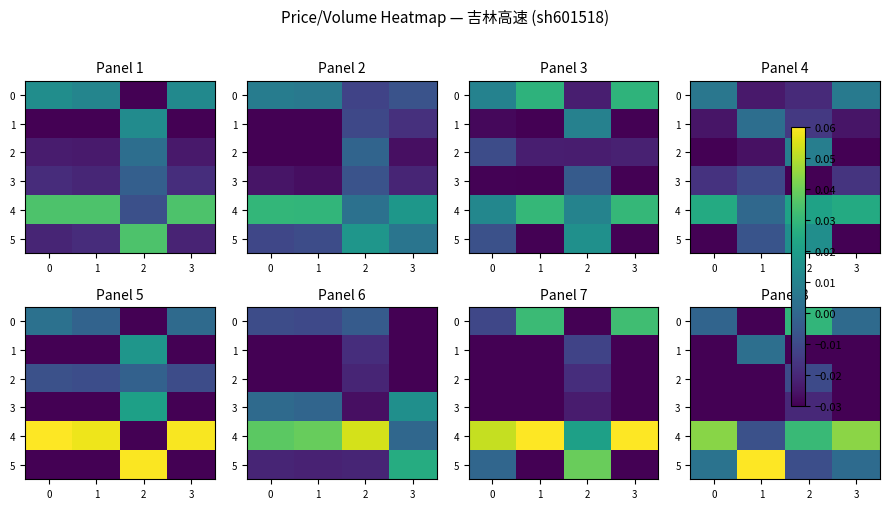

What is the greatest value displayed?

0.1